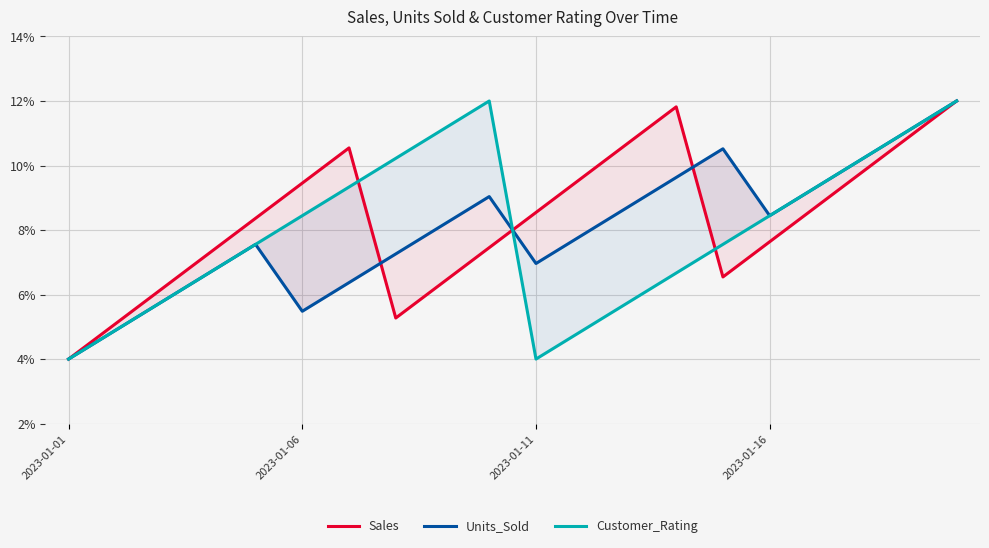

Rank the series at 12 from lowest to highest value.

Customer_Rating, Units_Sold, Sales